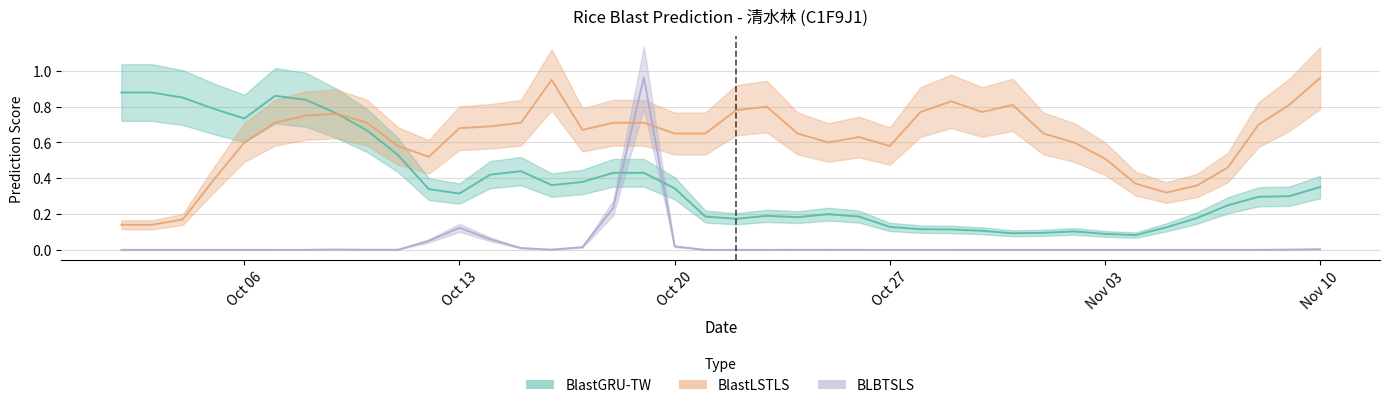

The value of BlastLSTLS at 2025-10-29 is 0.4. True or false?

False